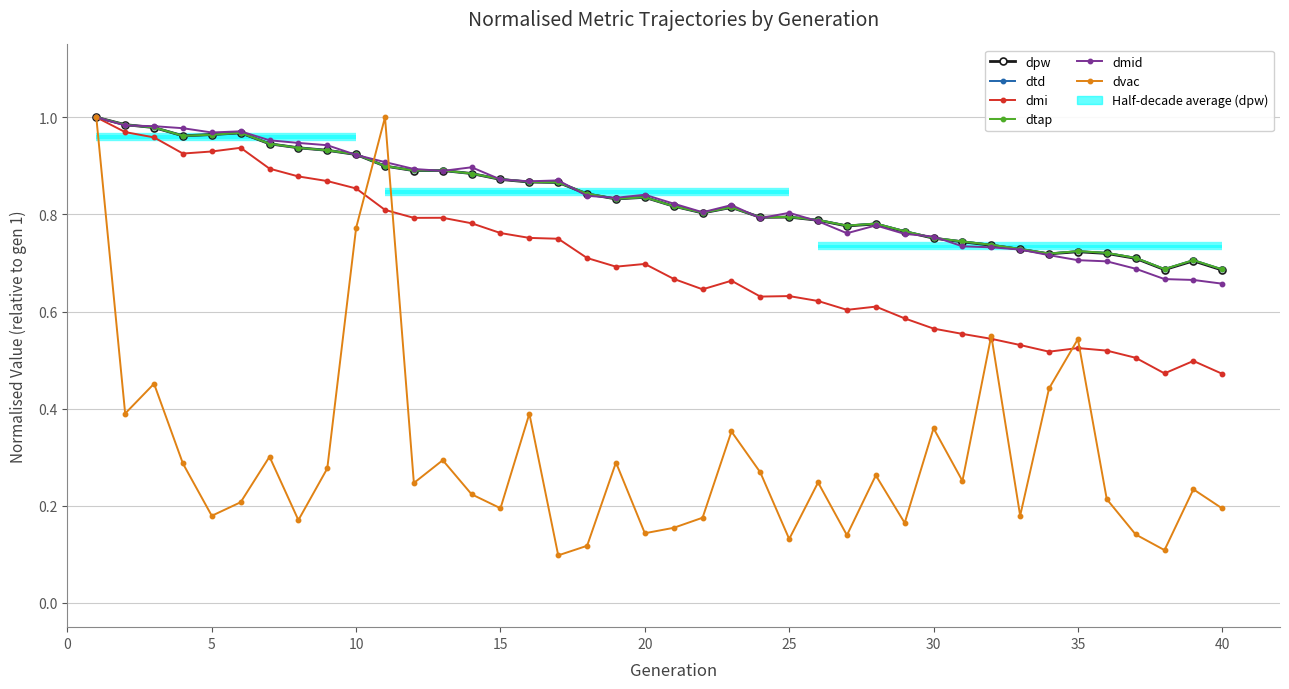

At 13, list the series in order from largest to smallest.

dmid, dpw, dtap, dtd, dmi, dvac